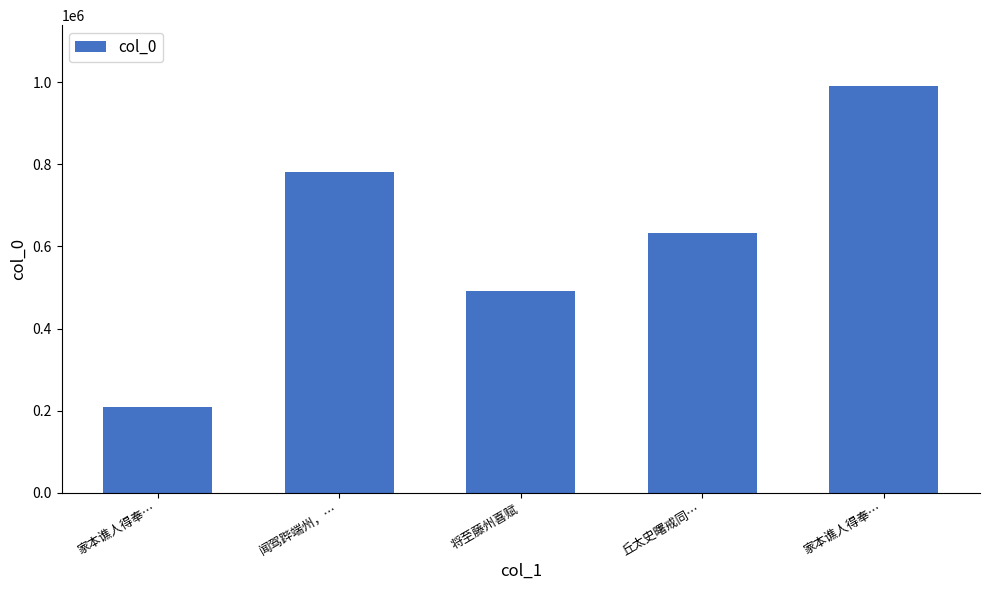

Count the values in the range 492497 to 781508.

3